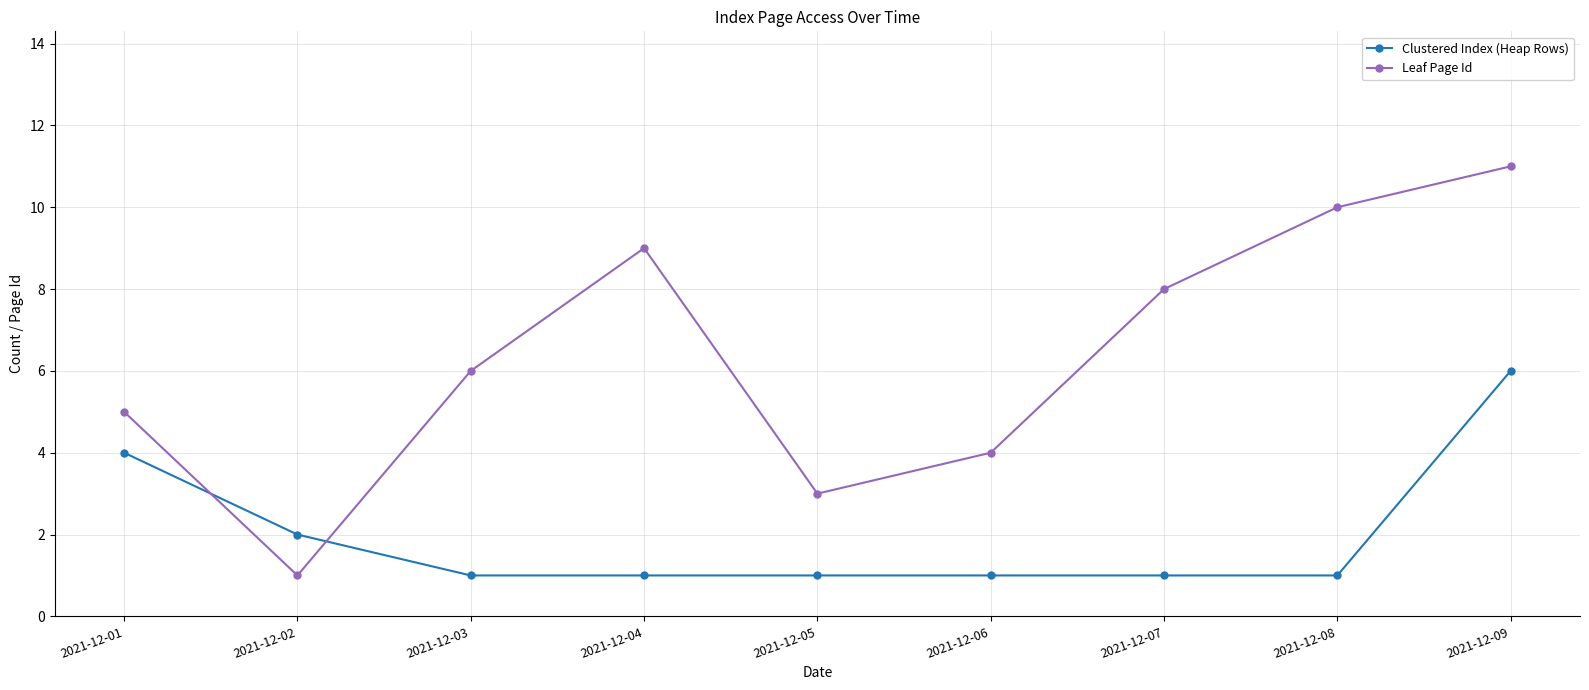

How many Leaf Page Id values are between 4 and 9?

5